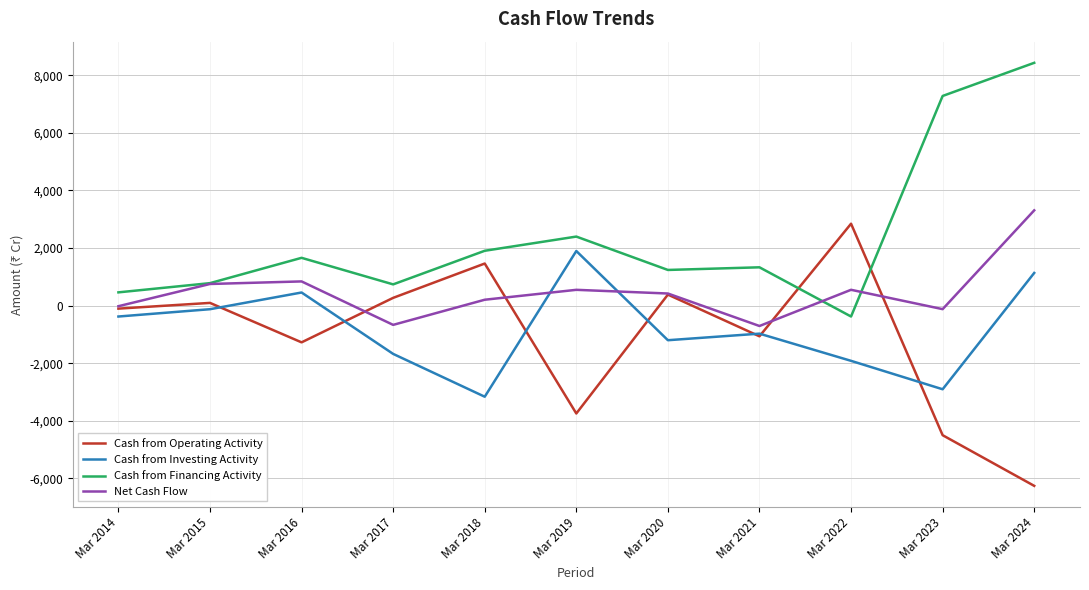

Between Mar 2015 and Mar 2016, which series saw the biggest shift?

Cash from Operating Activity